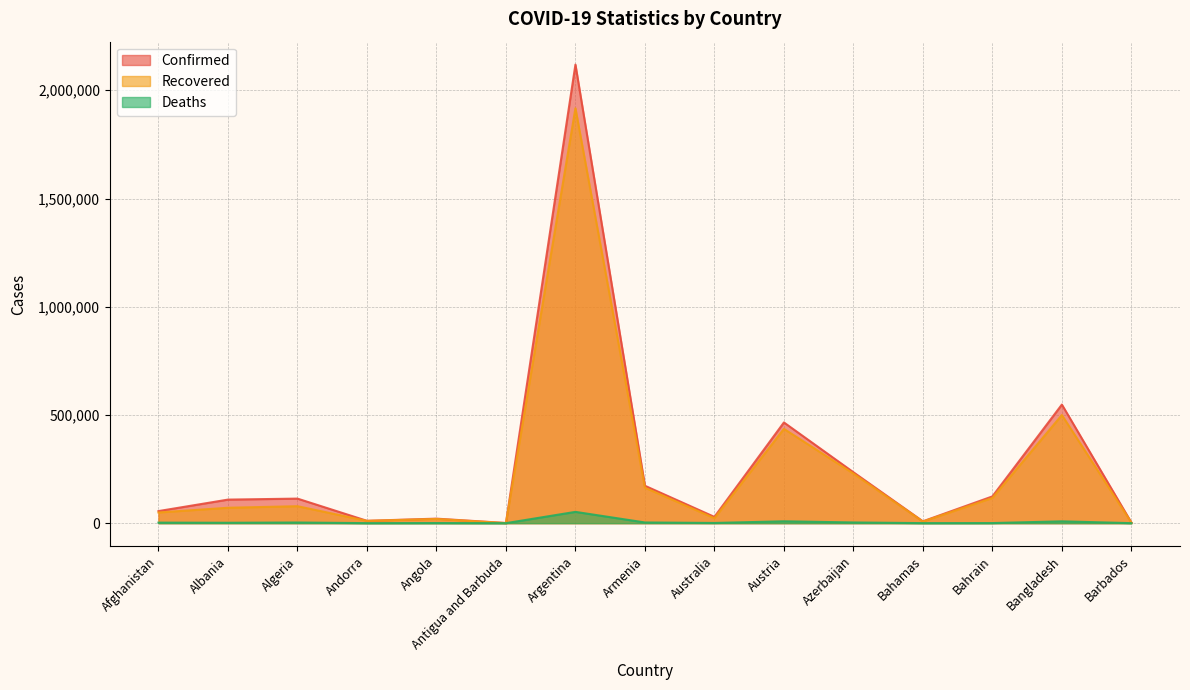

Reading left to right, list all the values displayed in this chart.

Confirmed: Afghanistan=55770	Albania=108823	Algeria=113430	Andorra=10908	Angola=20882	Antigua and Barbuda=769	Argentina=2118676	Armenia=172816	Australia=28996	Austria=465322	Azerbaijan=235333	Bahamas=8519	Bahrain=123531	Bangladesh=547930	Barbados=3140
Recovered: Afghanistan=49359	Albania=71173	Algeria=78377	Andorra=10501	Angola=19410	Antigua and Barbuda=307	Argentina=1916936	Armenia=163906	Australia=22918	Austria=435669	Azerbaijan=229143	Bahamas=7309	Bahrain=116487	Bangladesh=499627	Barbados=2552
Deaths: Afghanistan=2446	Albania=1835	Algeria=2991	Andorra=110	Angola=510	Antigua and Barbuda=14	Argentina=52192	Armenia=3202	Australia=909	Austria=8625	Azerbaijan=3230	Bahamas=179	Bahrain=455	Bangladesh=8428	Barbados=36